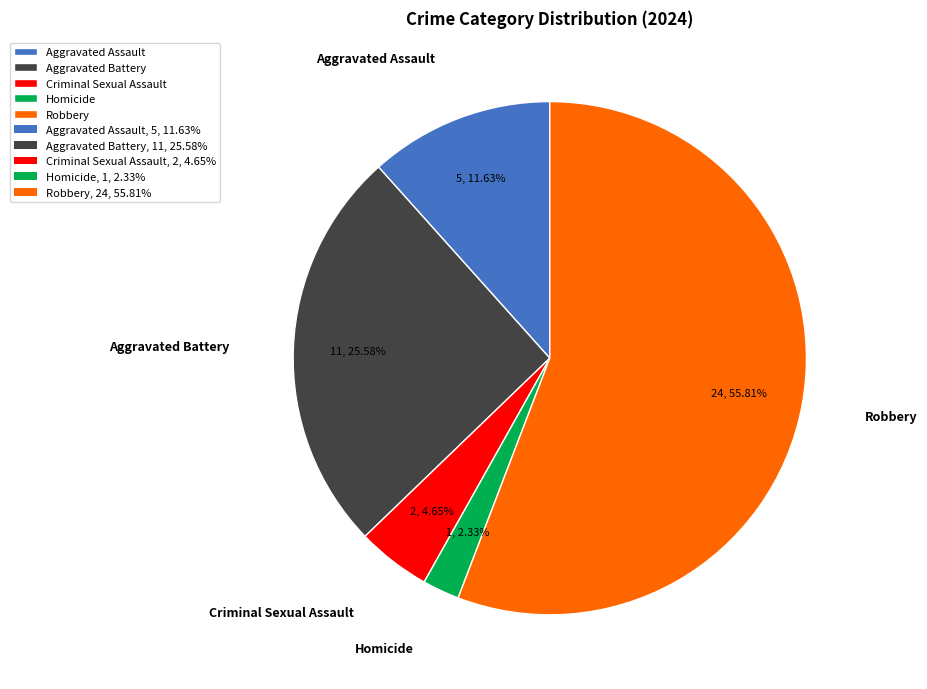

Between Robbery and Criminal Sexual Assault, which is larger?

Robbery